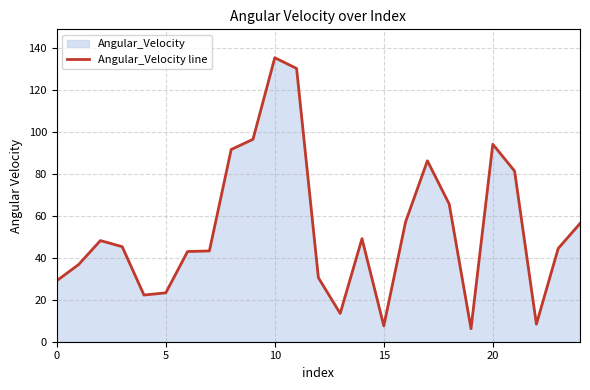

What is the value of the 14th point from the left?

13.5